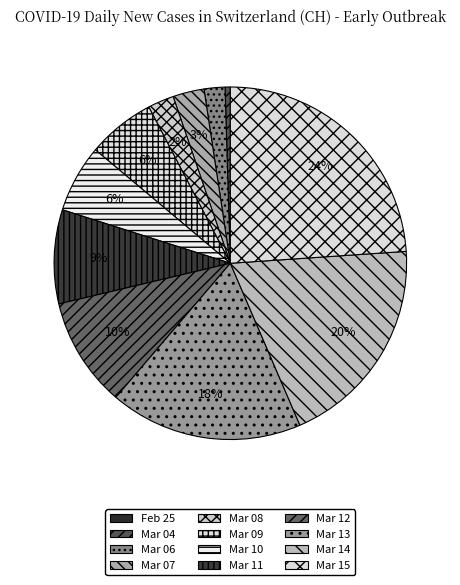

Rank the categories by value from lowest to highest.

2020-02-25, 2020-03-04, 2020-03-06, 2020-03-08, 2020-03-07, 2020-03-09, 2020-03-10, 2020-03-11, 2020-03-12, 2020-03-13, 2020-03-14, 2020-03-15